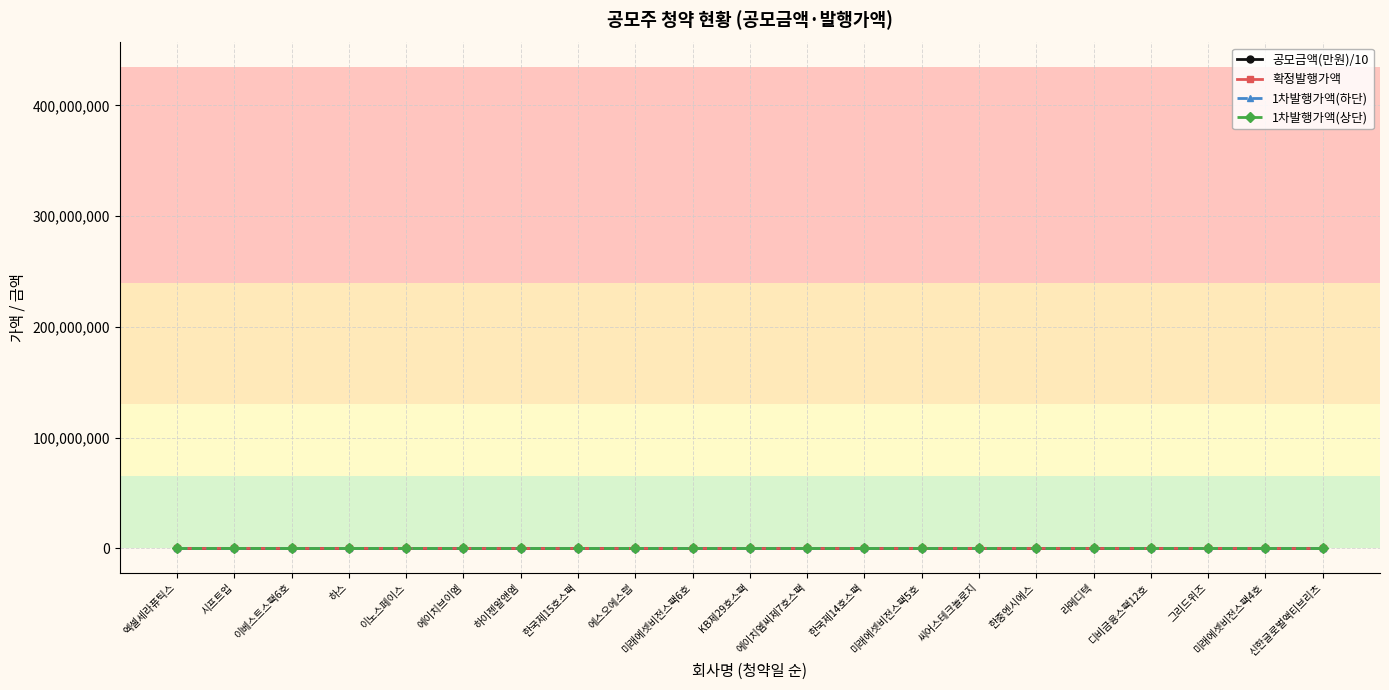

Does the chart display data point markers on the line(s)?

Yes